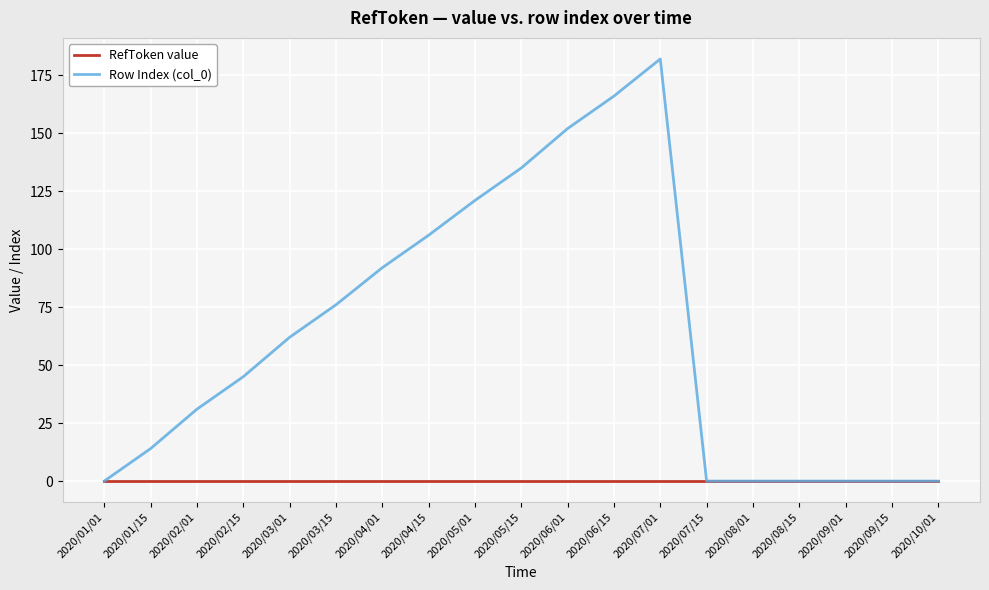

What is the maximum value shown in the chart?

182